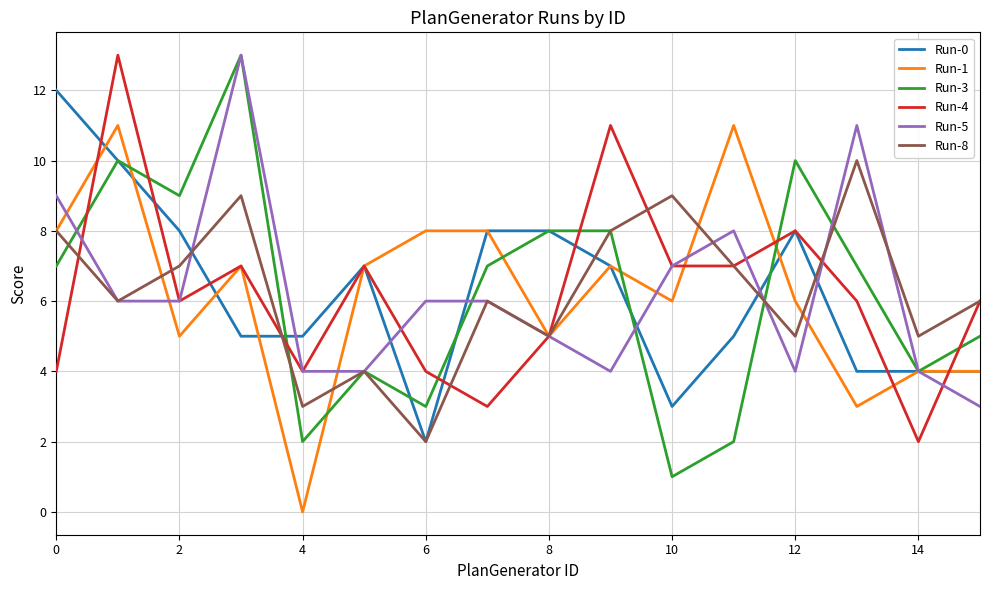

Reading left to right, what are all the values shown in this chart?

Run-0: 12	10	8	5	5	7	2	8	8	7	3	5	8	4	4	4
Run-1: 8	11	5	7	0	7	8	8	5	7	6	11	6	3	4	4
Run-3: 7	10	9	13	2	4	3	7	8	8	1	2	10	7	4	5
Run-4: 4	13	6	7	4	7	4	3	5	11	7	7	8	6	2	6
Run-5: 9	6	6	13	4	4	6	6	5	4	7	8	4	11	4	3
Run-8: 8	6	7	9	3	4	2	6	5	8	9	7	5	10	5	6